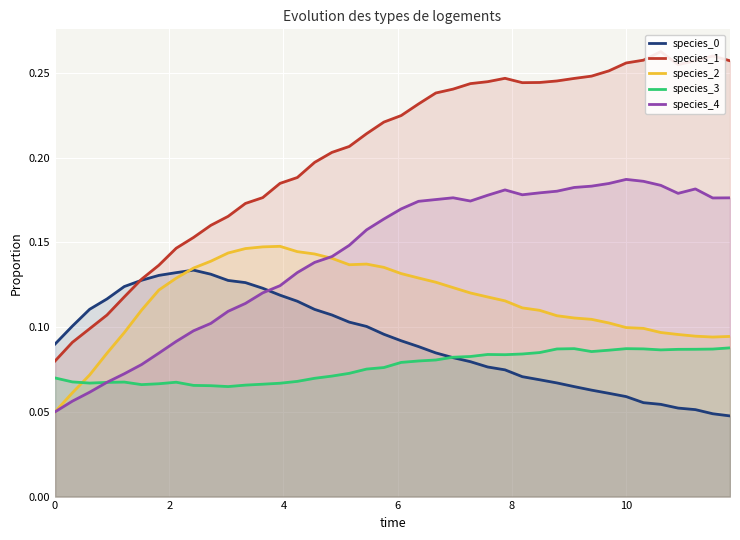

How many times do species_3 and species_2 cross each other?

1